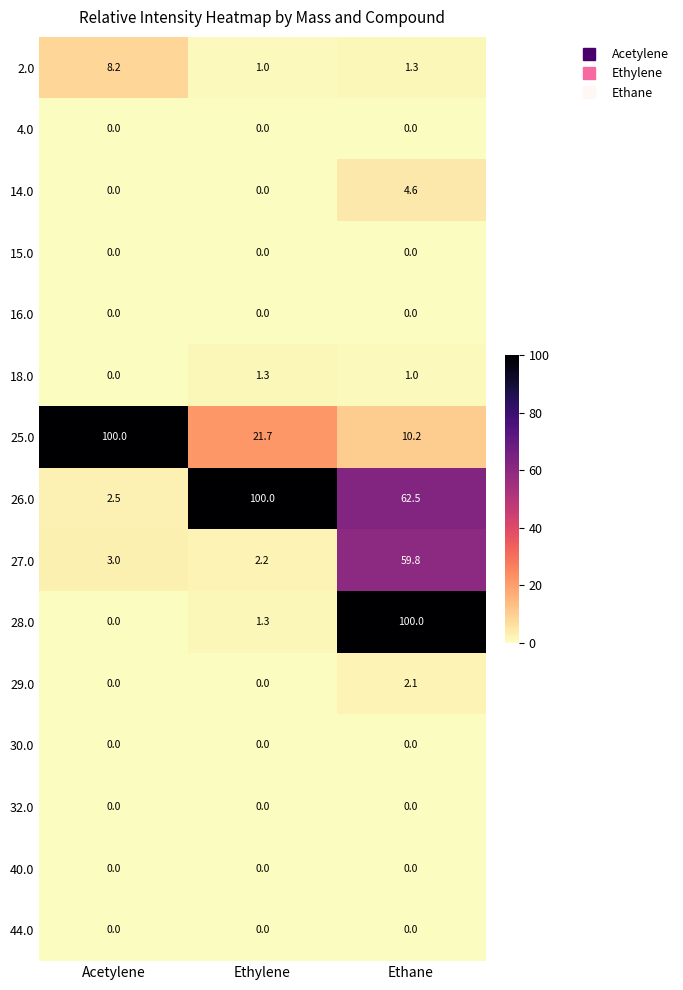

True or false: 32.0 has a value of 0.0 at Ethylene.

True